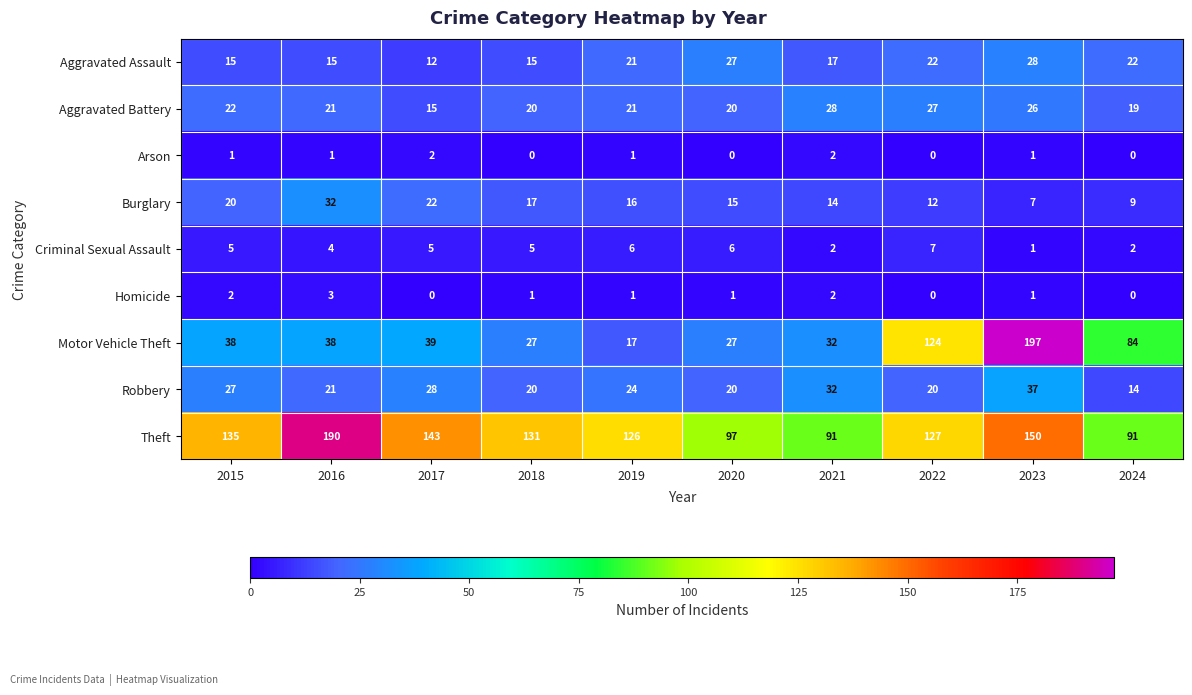

What is the sum of the Aggravated Battery values at 2015 and 2019?

43